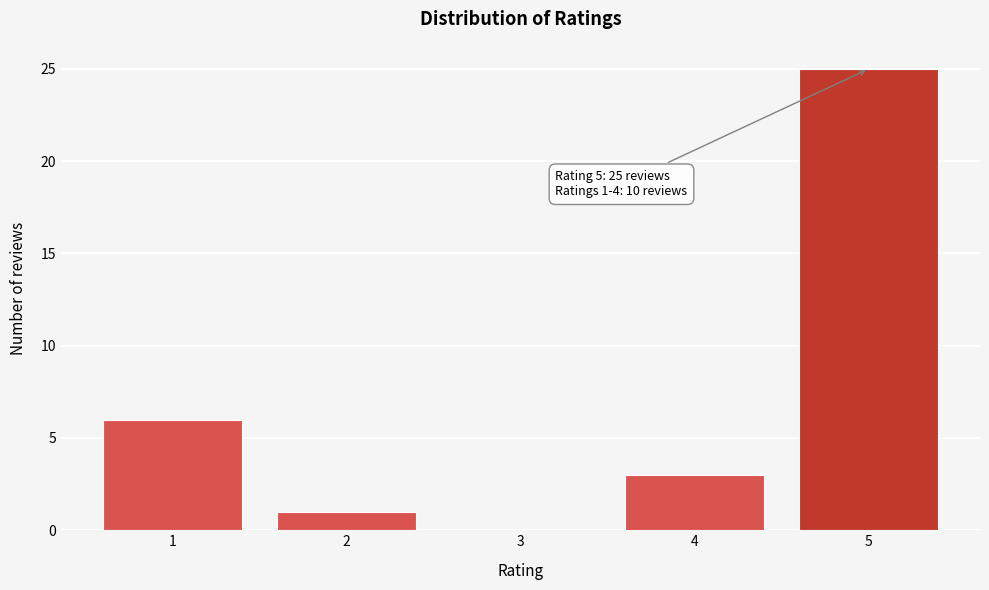

Reading right to left, what are all the values shown in this chart?

5=25	4=3	3=0	2=1	1=6